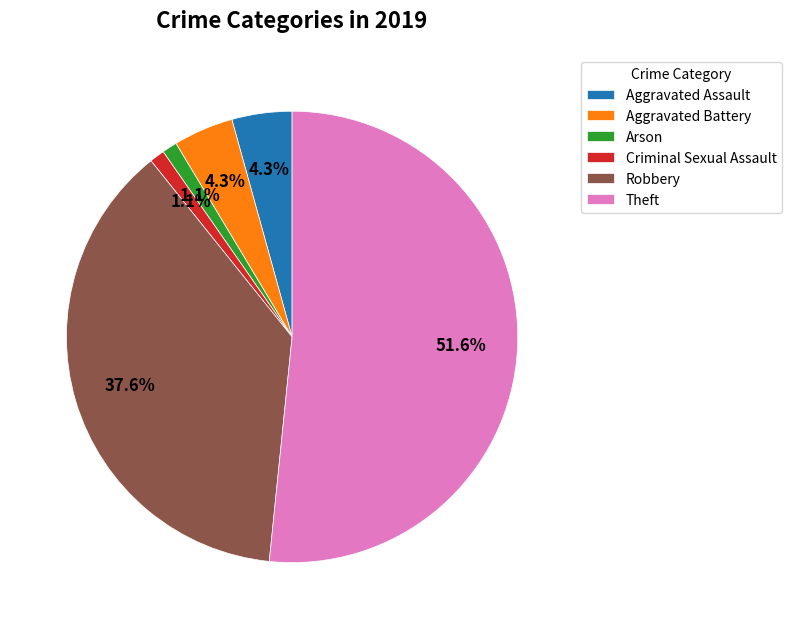

How many slices are in this pie chart?

6